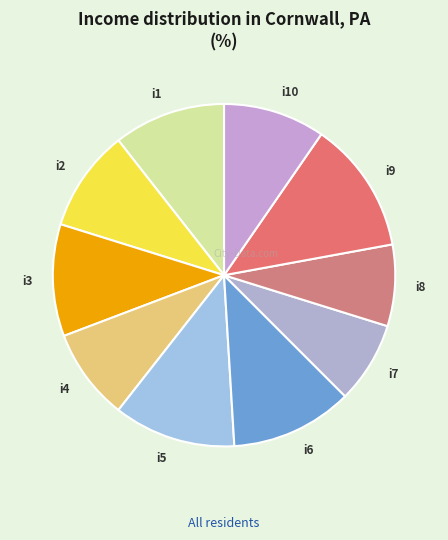

Combined, do i7 and i2 account for over 50%?

No